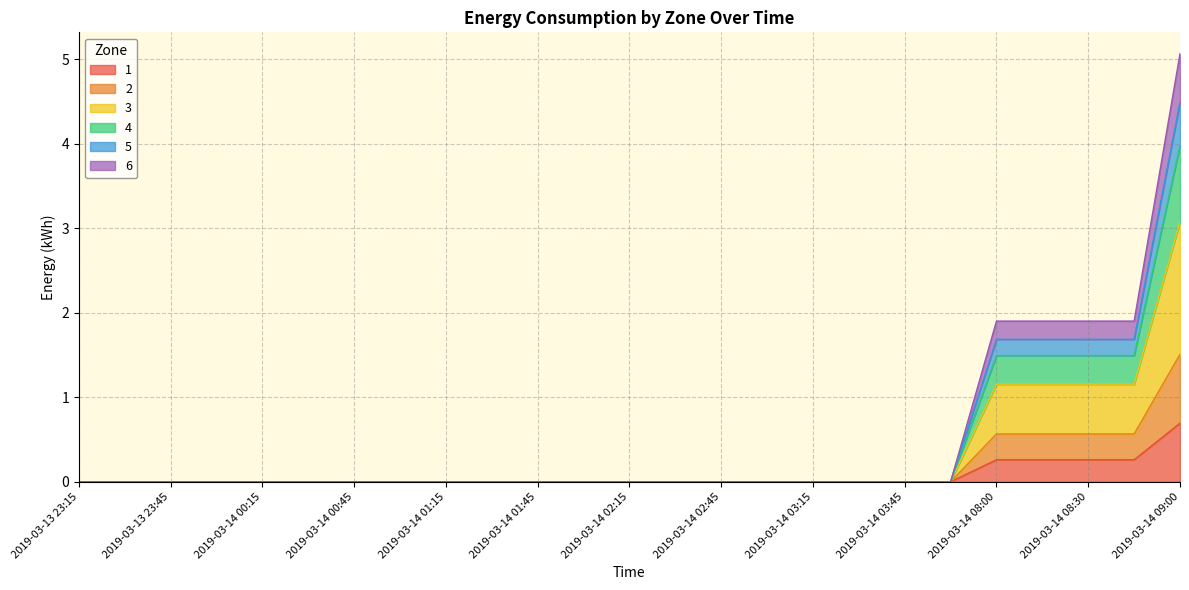

Reading left to right, list all the values displayed in this chart.

1: 2019-03-13 23:15=0.0	2019-03-13 23:30=0.0	2019-03-13 23:45=0.0	2019-03-14 00:00=0.0	2019-03-14 00:15=0.0	2019-03-14 00:30=0.0	2019-03-14 00:45=0.0	2019-03-14 01:00=0.0	2019-03-14 01:15=0.0	2019-03-14 01:30=0.0	2019-03-14 01:45=0.0	2019-03-14 02:00=0.0	2019-03-14 02:15=0.0	2019-03-14 02:30=0.0	2019-03-14 02:45=0.0	2019-03-14 03:00=0.0	2019-03-14 03:15=0.0	2019-03-14 03:30=0.0	2019-03-14 03:45=0.0	2019-03-14 04:00=0.0	2019-03-14 08:00=0.3	2019-03-14 08:15=0.3	2019-03-14 08:30=0.3	2019-03-14 08:45=0.3	2019-03-14 09:00=0.7
2: 2019-03-13 23:15=0.0	2019-03-13 23:30=0.0	2019-03-13 23:45=0.0	2019-03-14 00:00=0.0	2019-03-14 00:15=0.0	2019-03-14 00:30=0.0	2019-03-14 00:45=0.0	2019-03-14 01:00=0.0	2019-03-14 01:15=0.0	2019-03-14 01:30=0.0	2019-03-14 01:45=0.0	2019-03-14 02:00=0.0	2019-03-14 02:15=0.0	2019-03-14 02:30=0.0	2019-03-14 02:45=0.0	2019-03-14 03:00=0.0	2019-03-14 03:15=0.0	2019-03-14 03:30=0.0	2019-03-14 03:45=0.0	2019-03-14 04:00=0.0	2019-03-14 08:00=0.6	2019-03-14 08:15=0.6	2019-03-14 08:30=0.6	2019-03-14 08:45=0.6	2019-03-14 09:00=1.5
3: 2019-03-13 23:15=0.0	2019-03-13 23:30=0.0	2019-03-13 23:45=0.0	2019-03-14 00:00=0.0	2019-03-14 00:15=0.0	2019-03-14 00:30=0.0	2019-03-14 00:45=0.0	2019-03-14 01:00=0.0	2019-03-14 01:15=0.0	2019-03-14 01:30=0.0	2019-03-14 01:45=0.0	2019-03-14 02:00=0.0	2019-03-14 02:15=0.0	2019-03-14 02:30=0.0	2019-03-14 02:45=0.0	2019-03-14 03:00=0.0	2019-03-14 03:15=0.0	2019-03-14 03:30=0.0	2019-03-14 03:45=0.0	2019-03-14 04:00=0.0	2019-03-14 08:00=1.2	2019-03-14 08:15=1.2	2019-03-14 08:30=1.2	2019-03-14 08:45=1.2	2019-03-14 09:00=3.1
4: 2019-03-13 23:15=0.0	2019-03-13 23:30=0.0	2019-03-13 23:45=0.0	2019-03-14 00:00=0.0	2019-03-14 00:15=0.0	2019-03-14 00:30=0.0	2019-03-14 00:45=0.0	2019-03-14 01:00=0.0	2019-03-14 01:15=0.0	2019-03-14 01:30=0.0	2019-03-14 01:45=0.0	2019-03-14 02:00=0.0	2019-03-14 02:15=0.0	2019-03-14 02:30=0.0	2019-03-14 02:45=0.0	2019-03-14 03:00=0.0	2019-03-14 03:15=0.0	2019-03-14 03:30=0.0	2019-03-14 03:45=0.0	2019-03-14 04:00=0.0	2019-03-14 08:00=1.5	2019-03-14 08:15=1.5	2019-03-14 08:30=1.5	2019-03-14 08:45=1.5	2019-03-14 09:00=4.0
5: 2019-03-13 23:15=0.0	2019-03-13 23:30=0.0	2019-03-13 23:45=0.0	2019-03-14 00:00=0.0	2019-03-14 00:15=0.0	2019-03-14 00:30=0.0	2019-03-14 00:45=0.0	2019-03-14 01:00=0.0	2019-03-14 01:15=0.0	2019-03-14 01:30=0.0	2019-03-14 01:45=0.0	2019-03-14 02:00=0.0	2019-03-14 02:15=0.0	2019-03-14 02:30=0.0	2019-03-14 02:45=0.0	2019-03-14 03:00=0.0	2019-03-14 03:15=0.0	2019-03-14 03:30=0.0	2019-03-14 03:45=0.0	2019-03-14 04:00=0.0	2019-03-14 08:00=1.7	2019-03-14 08:15=1.7	2019-03-14 08:30=1.7	2019-03-14 08:45=1.7	2019-03-14 09:00=4.5
6: 2019-03-13 23:15=0.0	2019-03-13 23:30=0.0	2019-03-13 23:45=0.0	2019-03-14 00:00=0.0	2019-03-14 00:15=0.0	2019-03-14 00:30=0.0	2019-03-14 00:45=0.0	2019-03-14 01:00=0.0	2019-03-14 01:15=0.0	2019-03-14 01:30=0.0	2019-03-14 01:45=0.0	2019-03-14 02:00=0.0	2019-03-14 02:15=0.0	2019-03-14 02:30=0.0	2019-03-14 02:45=0.0	2019-03-14 03:00=0.0	2019-03-14 03:15=0.0	2019-03-14 03:30=0.0	2019-03-14 03:45=0.0	2019-03-14 04:00=0.0	2019-03-14 08:00=1.9	2019-03-14 08:15=1.9	2019-03-14 08:30=1.9	2019-03-14 08:45=1.9	2019-03-14 09:00=5.1